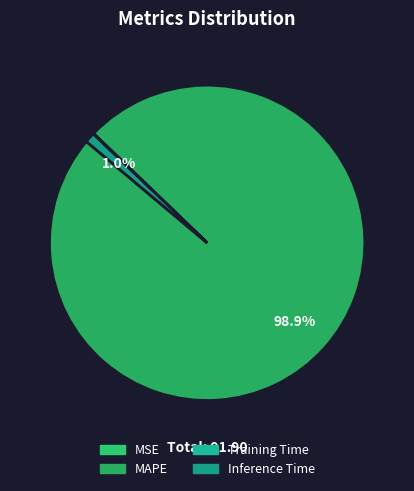

To the nearest percent, what is the difference between the Inference Time and MAPE slice percentages?

98%